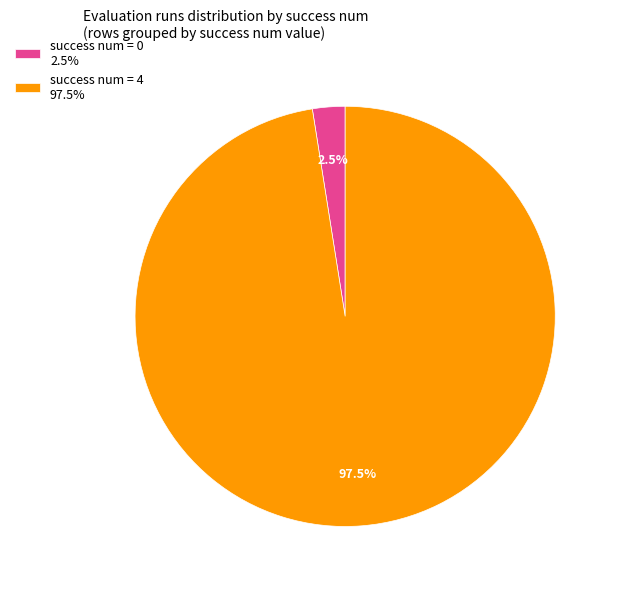

What is the smallest slice in the pie chart?

success num = 0 2.5%